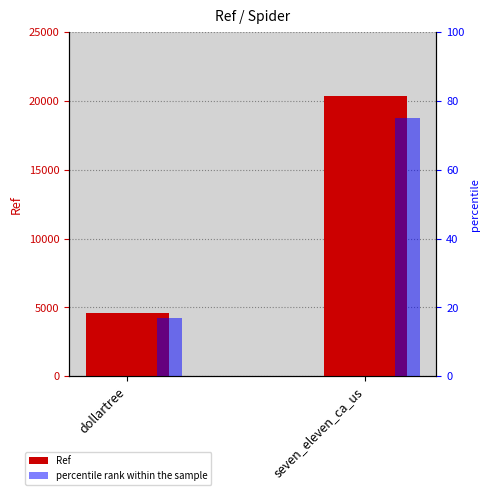

What is the lowest value of the percentile rank within the sample series?

17.1